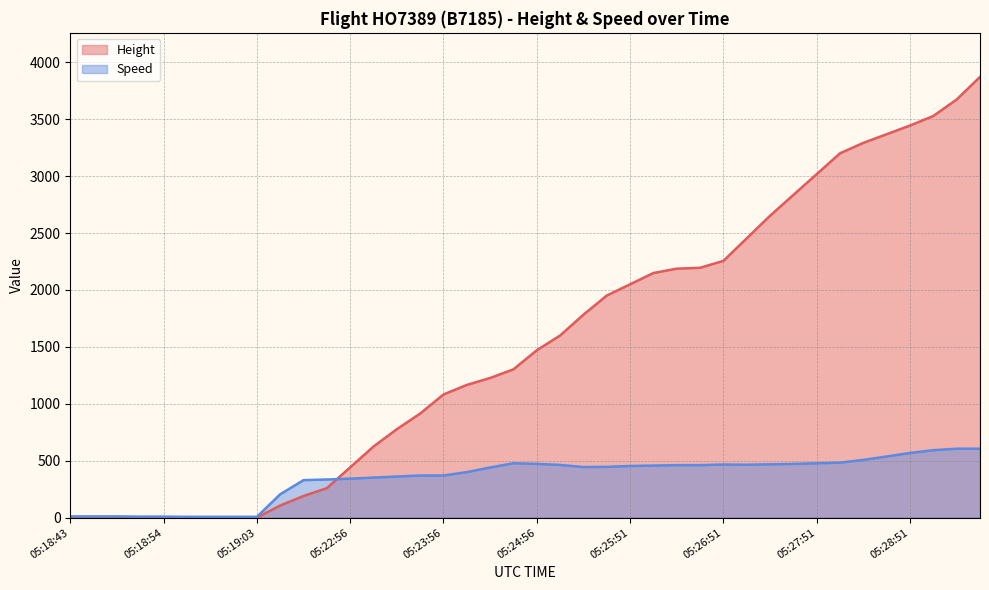

Reading left to right, list all the values displayed in this chart.

Height: 05:18:43=0.0	05:18:48=0.0	05:18:48=0.0	05:18:48=0.0	05:18:54=0.0	05:18:58=0.0	05:18:58=0.0	05:18:58=0.0	05:19:03=0.0	05:22:07=106.7	05:22:31=190.5	05:22:42=259.1	05:22:56=442.0	05:23:12=624.8	05:23:26=777.2	05:23:42=914.4	05:23:56=1082.0	05:24:11=1165.9	05:24:26=1226.8	05:24:41=1303.0	05:24:56=1470.7	05:25:07=1600.2	05:25:21=1783.1	05:25:37=1950.7	05:25:51=2049.8	05:26:06=2148.8	05:26:21=2186.9	05:26:36=2194.6	05:26:51=2255.5	05:27:06=2453.6	05:27:21=2651.8	05:27:36=2834.6	05:27:51=3017.5	05:28:06=3200.4	05:28:21=3291.8	05:28:36=3368.0	05:28:51=3444.2	05:29:06=3528.1	05:29:21=3672.8	05:29:36=3871.0
Speed: 05:18:43=11.1	05:18:48=11.1	05:18:48=11.1	05:18:48=9.3	05:18:54=9.3	05:18:58=7.4	05:18:58=7.4	05:18:58=7.4	05:19:03=7.4	05:22:07=205.6	05:22:31=329.7	05:22:42=335.2	05:22:56=342.6	05:23:12=351.9	05:23:26=361.1	05:23:42=370.4	05:23:56=370.4	05:24:11=400.0	05:24:26=440.8	05:24:41=477.8	05:24:56=472.3	05:25:07=463.0	05:25:21=444.5	05:25:37=446.3	05:25:51=453.7	05:26:06=457.4	05:26:21=461.1	05:26:36=461.1	05:26:51=466.7	05:27:06=464.9	05:27:21=468.6	05:27:36=472.3	05:27:51=477.8	05:28:06=483.4	05:28:21=507.4	05:28:36=537.1	05:28:51=568.6	05:29:06=592.6	05:29:21=605.6	05:29:36=605.6